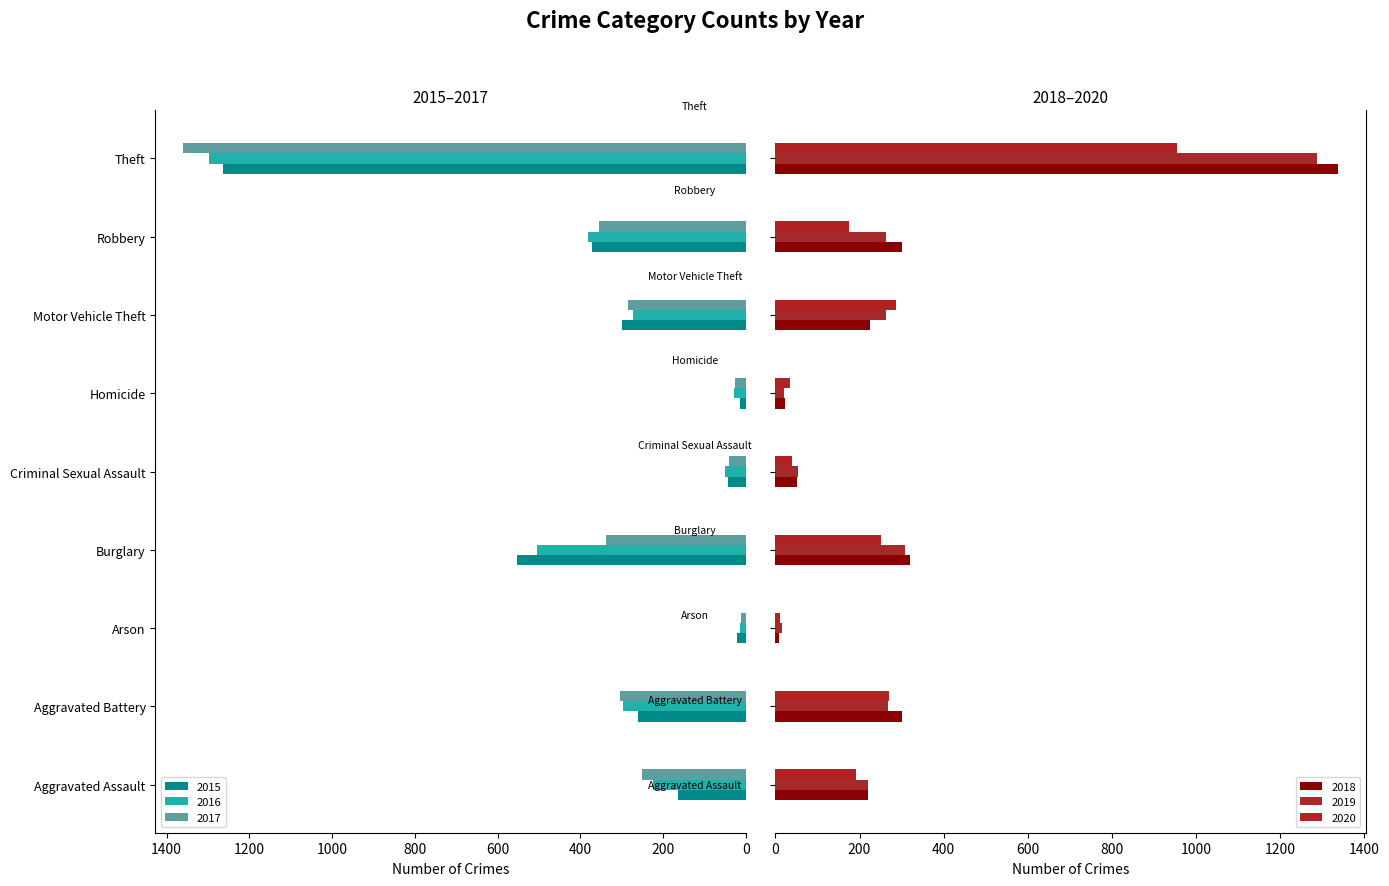

What is the spread (max minus min) of values at Homicide?

21